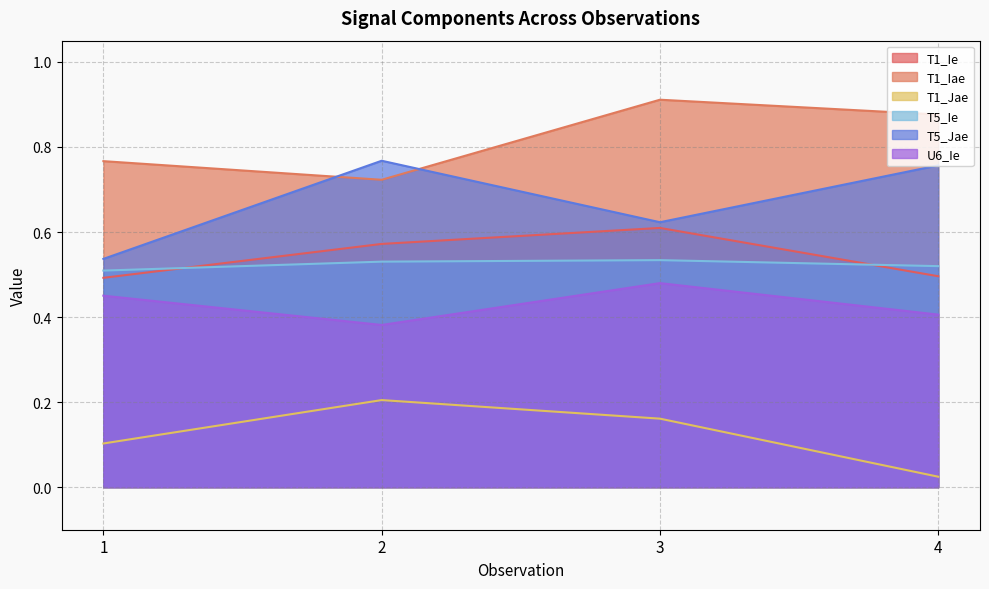

What is the greatest value displayed?

0.9